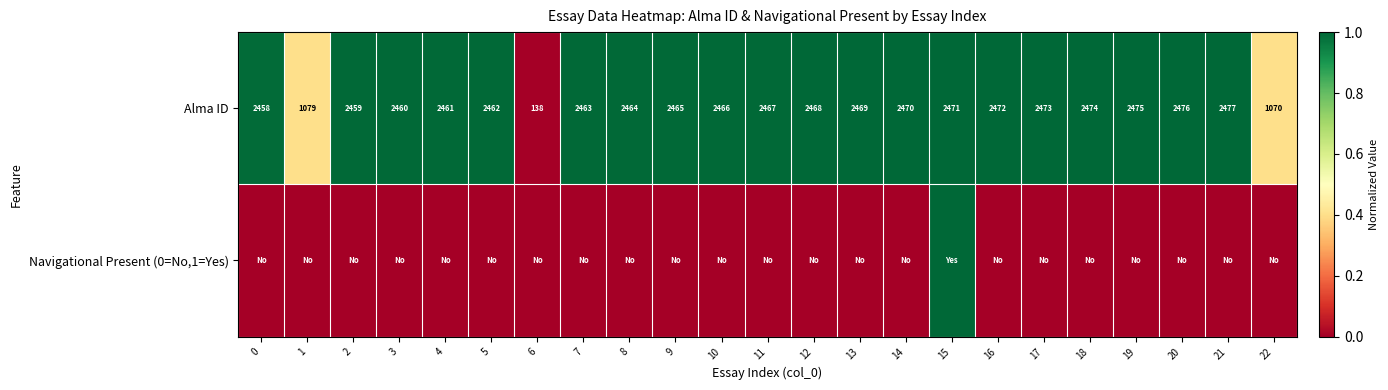

What value does the Alma ID series have at 8?

2464